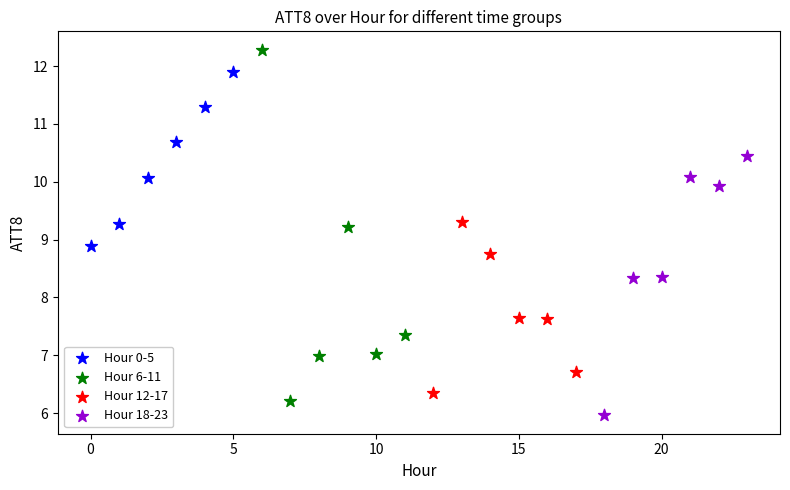

What are all the series names shown in the legend?

Hour 0-5, Hour 6-11, Hour 12-17, Hour 18-23